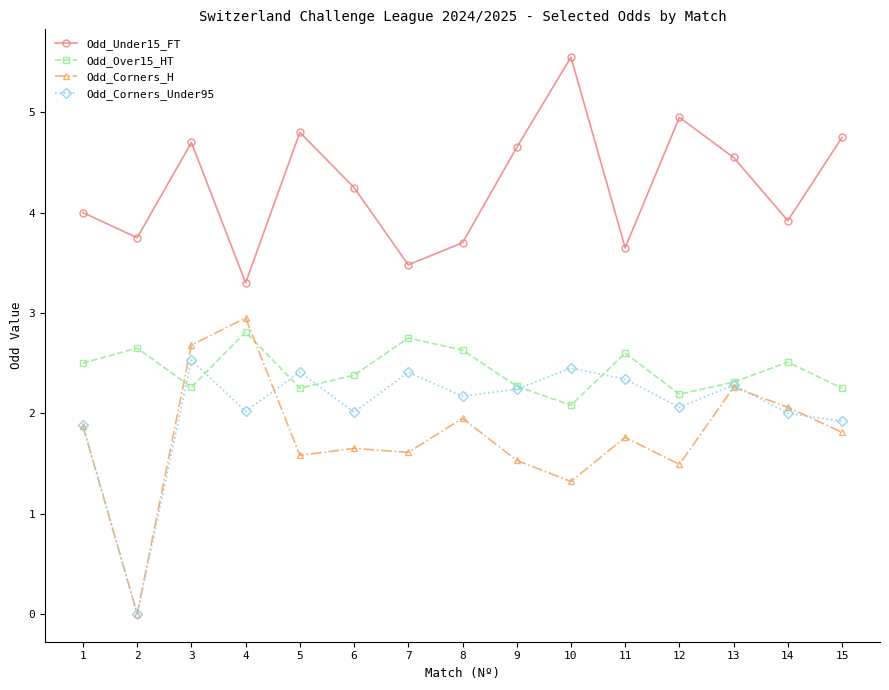

Which category has the lowest value across all series?

2